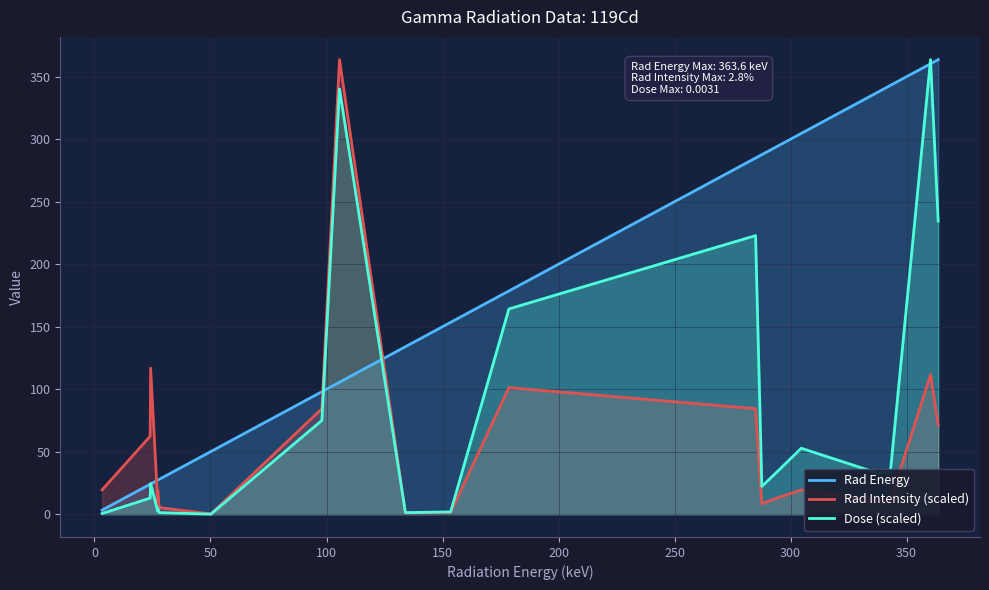

What is the highest value of the Dose (scaled) series?

363.6